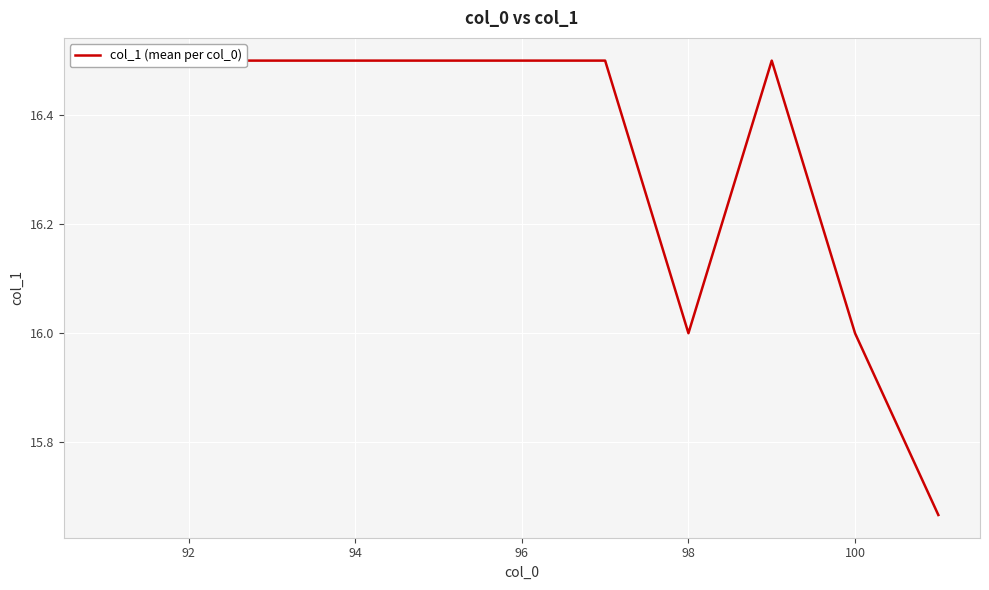

True or false: the data shows 16.5 at 92.

True